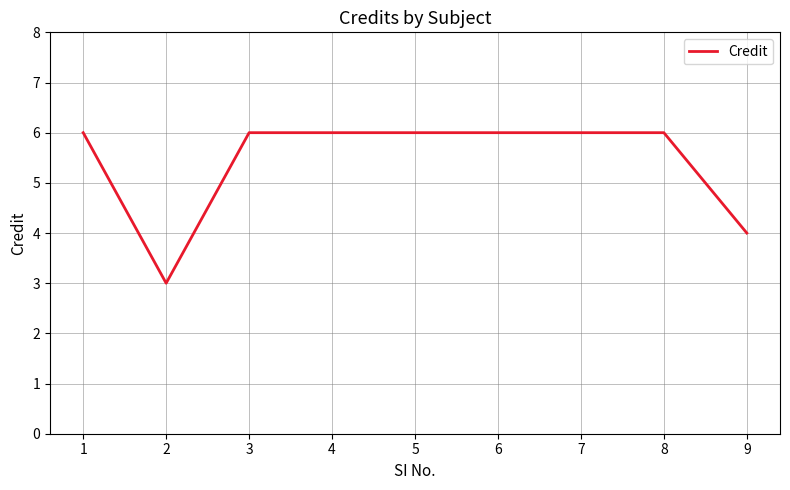

What is the difference between the maximum and minimum values?

3